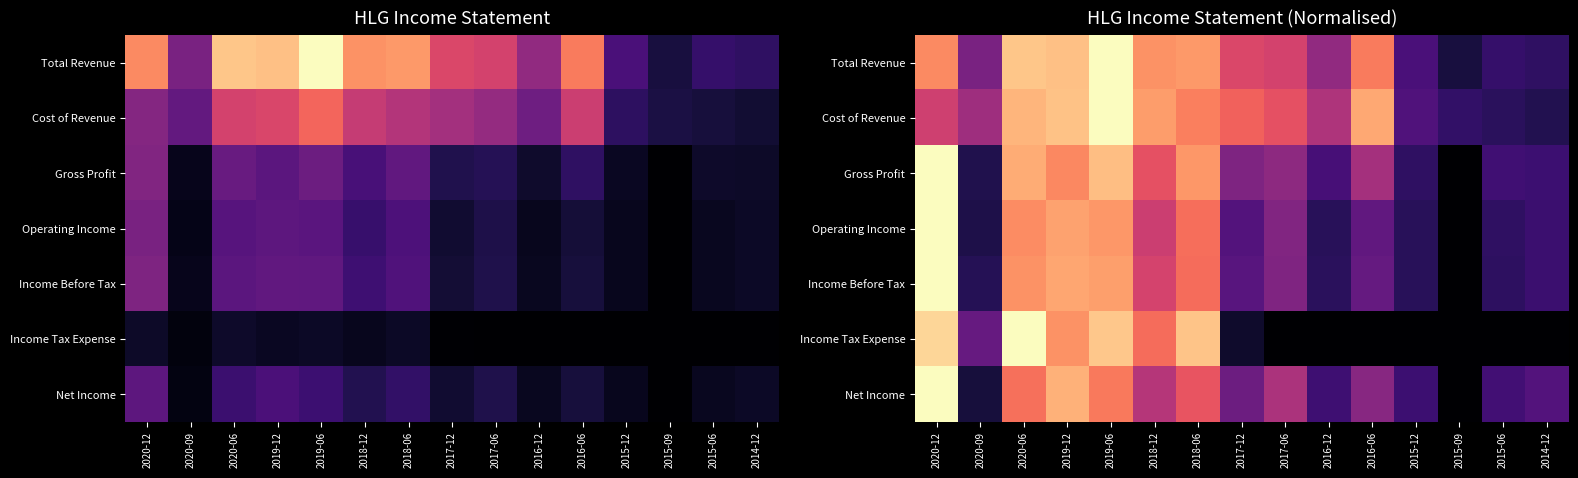

True or false: Net Income has a value of 0.4 at 2015-06.

False